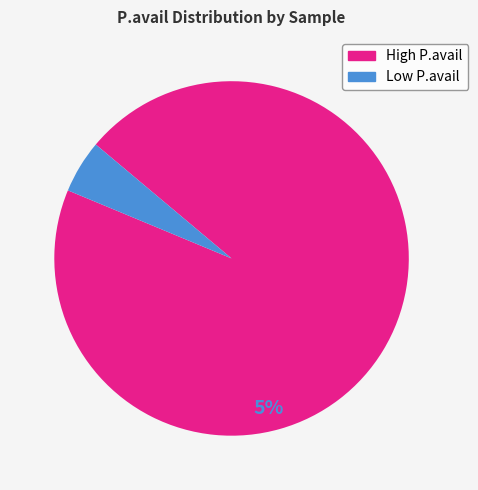

Which has a higher value, High P.avail or Low P.avail?

High P.avail